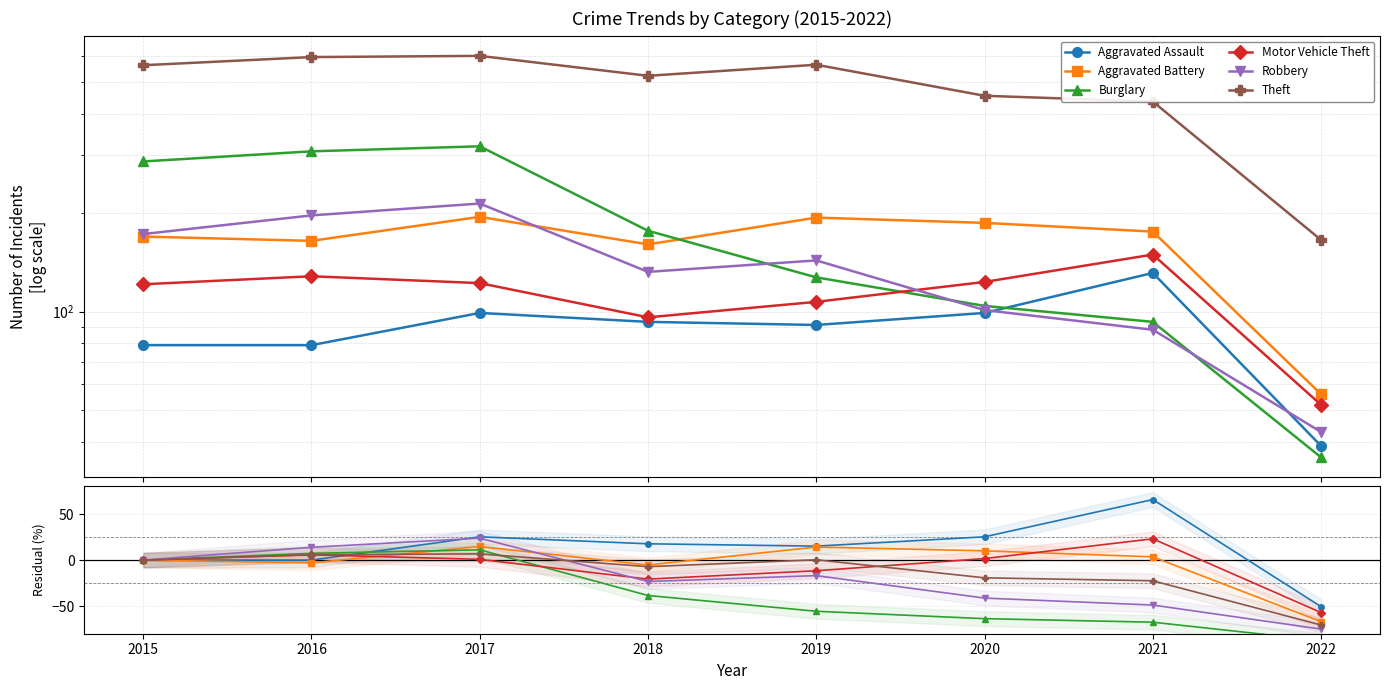

Is the value of Aggravated Assault at 2017 greater than the value of Theft at 2018?

Yes